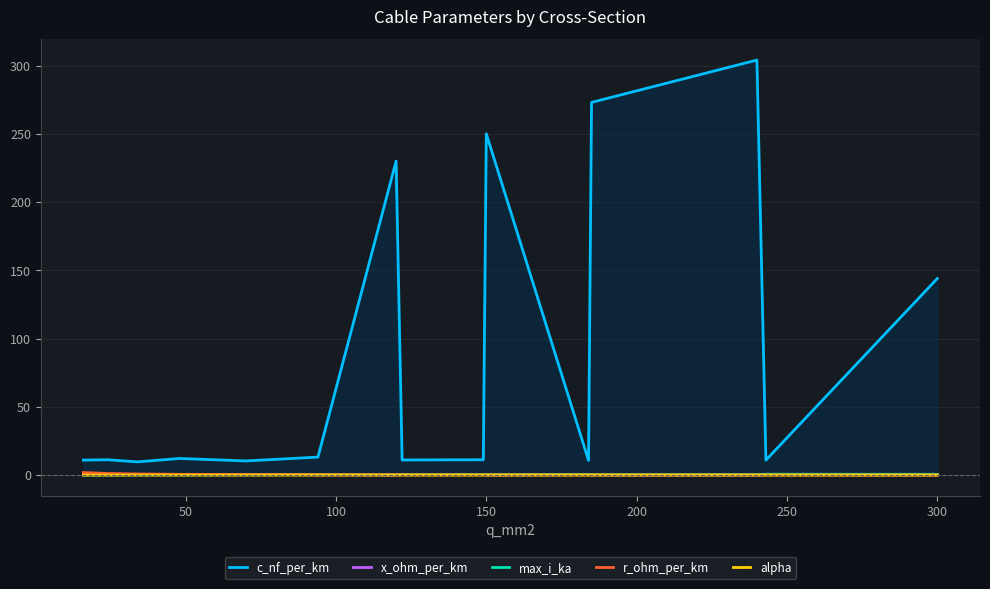

True or false: c_nf_per_km and max_i_ka cross at least once.

False